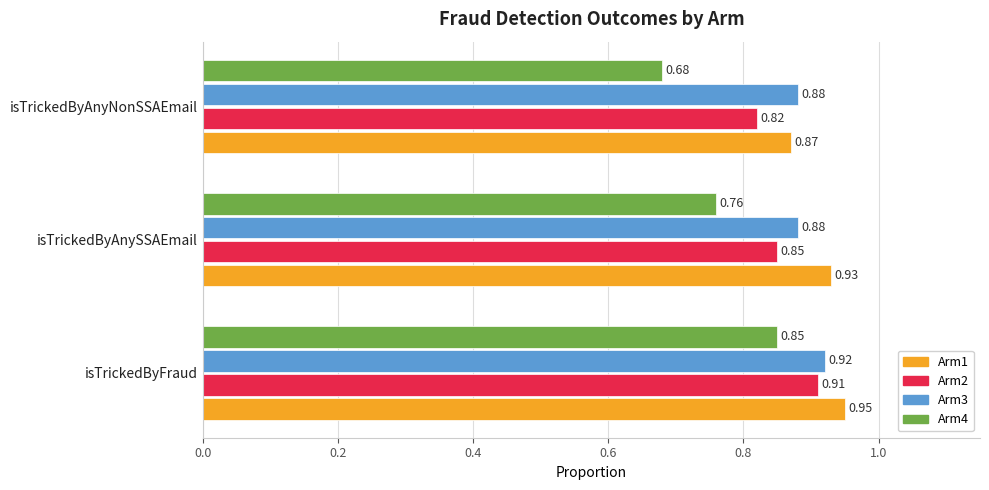

At which label is Arm2 closest to 0?

isTrickedByAnyNonSSAEmail